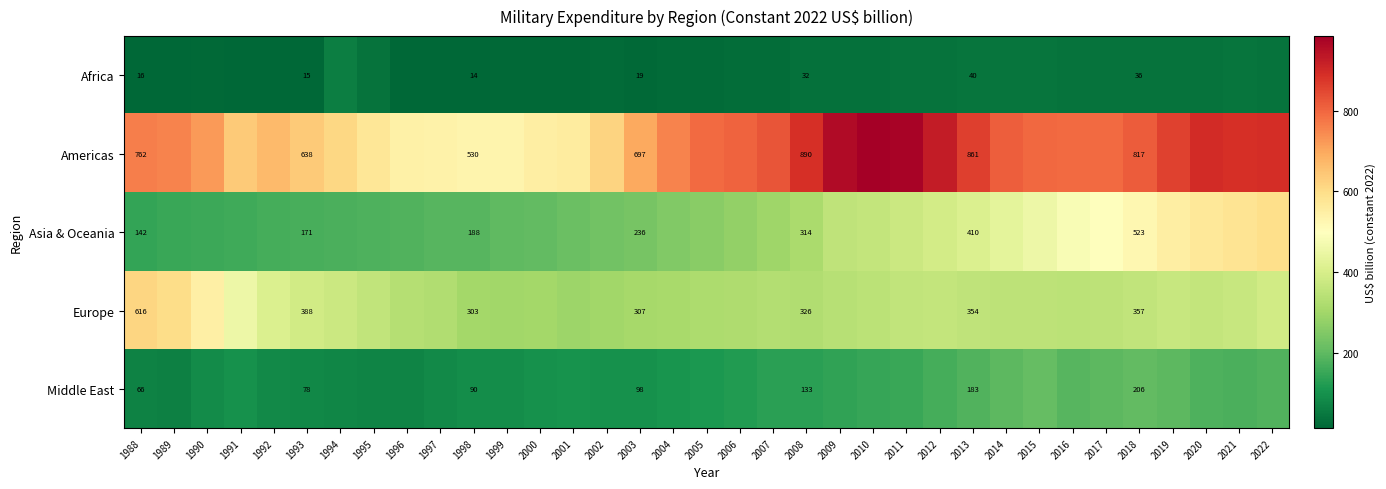

What is the maximum value for Americas?

985.6